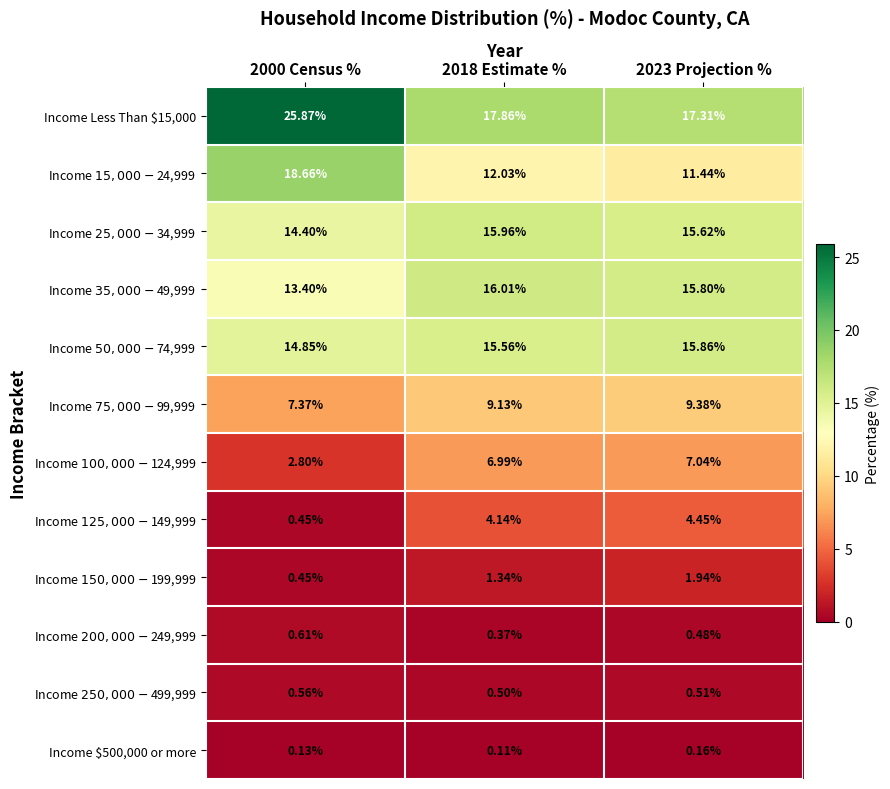

Count the number of data series in this chart.

12